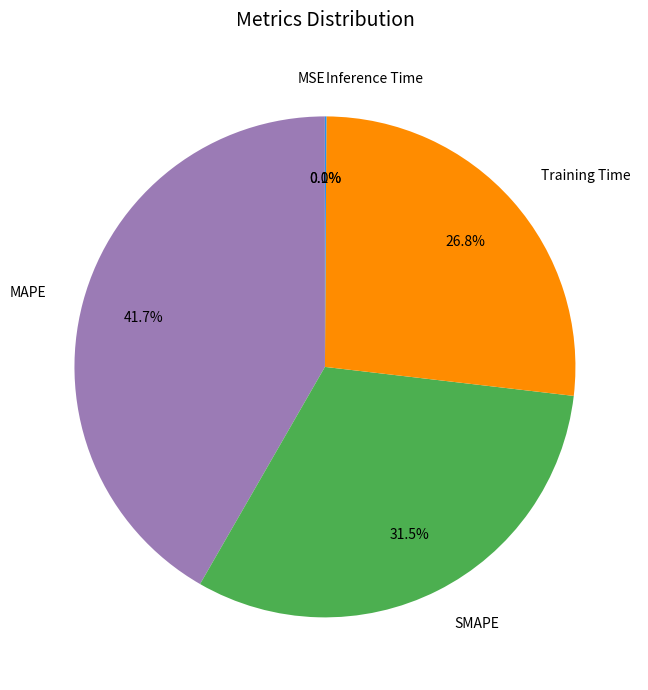

What is the largest slice in the pie chart?

MAPE